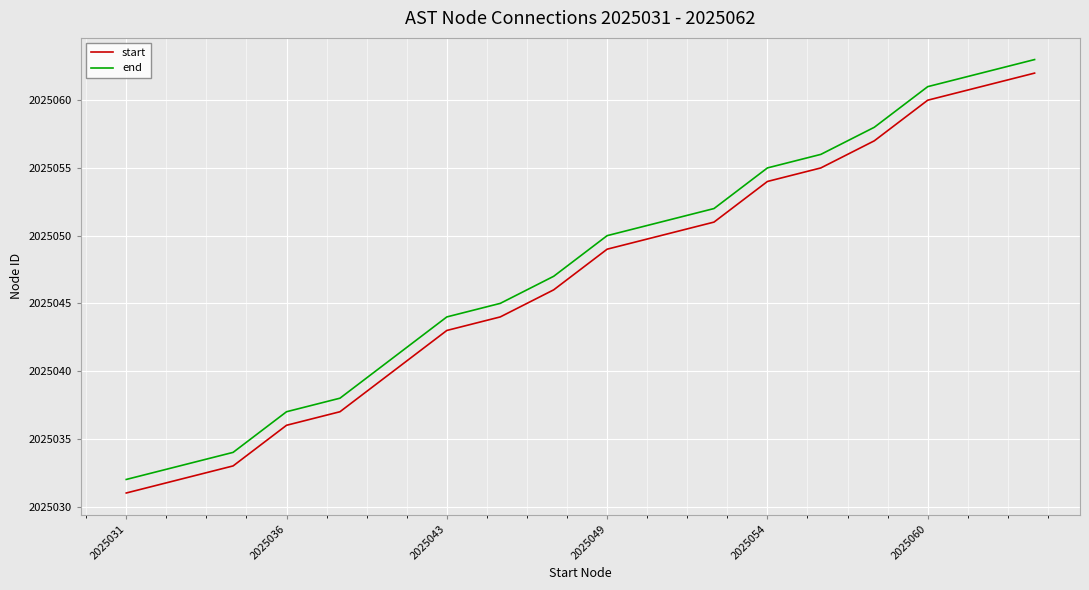

What is the difference between the maximum and minimum values in the start series?

31